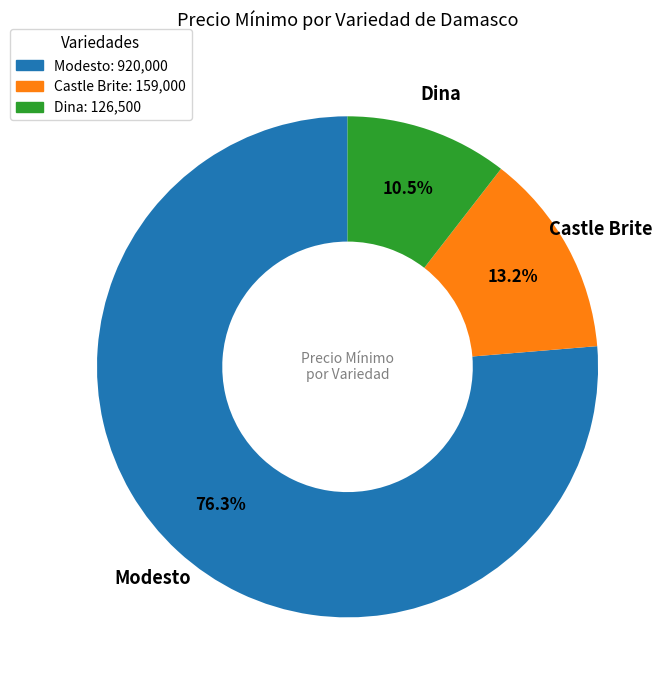

Between Castle Brite: 159,000 and Modesto: 920,000, which is larger?

Modesto: 920,000